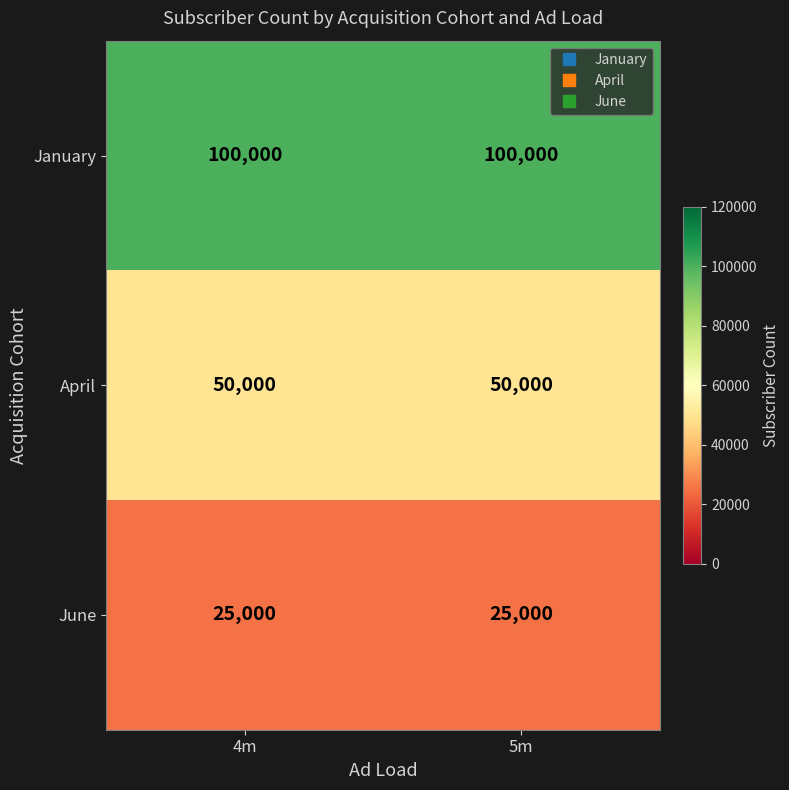

Reading left to right, transcribe all the data shown in this chart.

January: 4m=100000	5m=100000
April: 4m=50000	5m=50000
June: 4m=25000	5m=25000